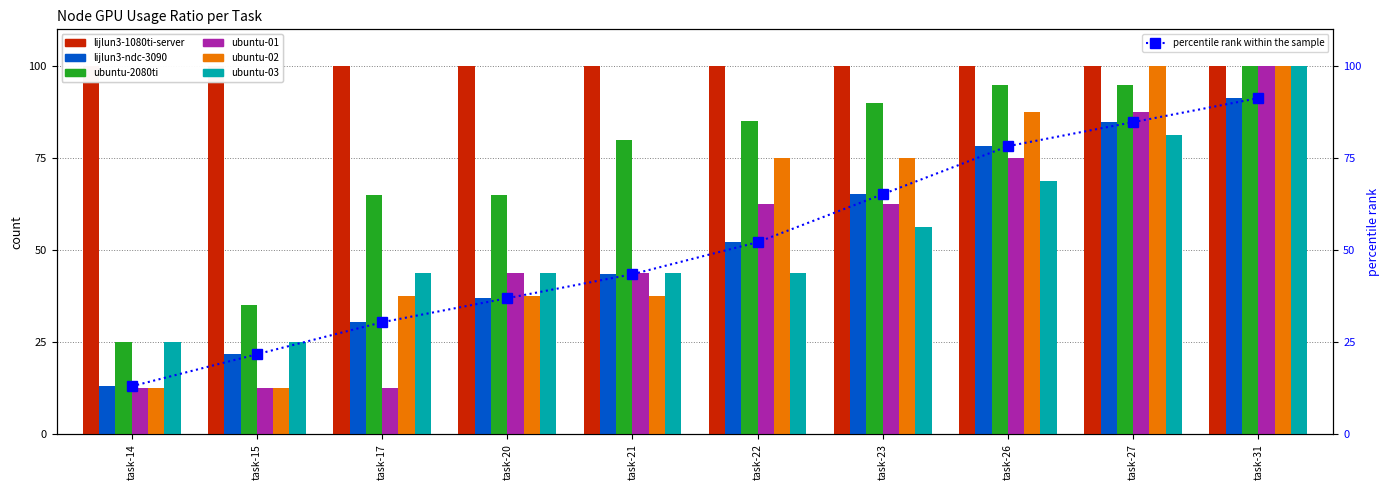

What is the difference between the lijlun3-ndc-3090 values at task-15 and task-23?

43.5